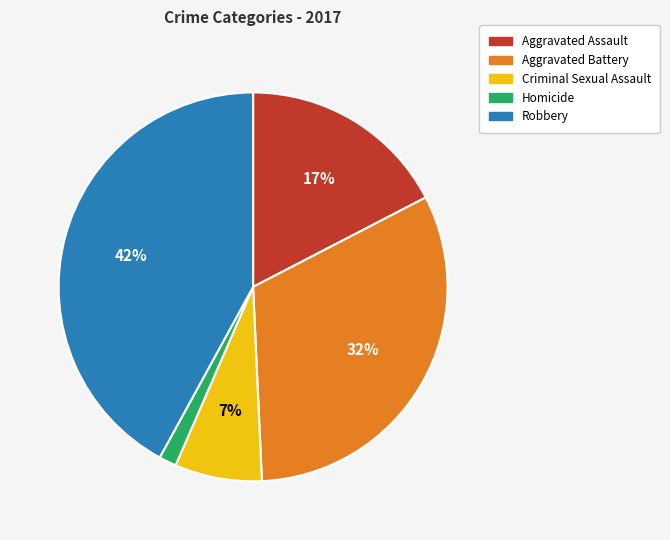

To the nearest percent, what percentage of the pie is Homicide?

1%